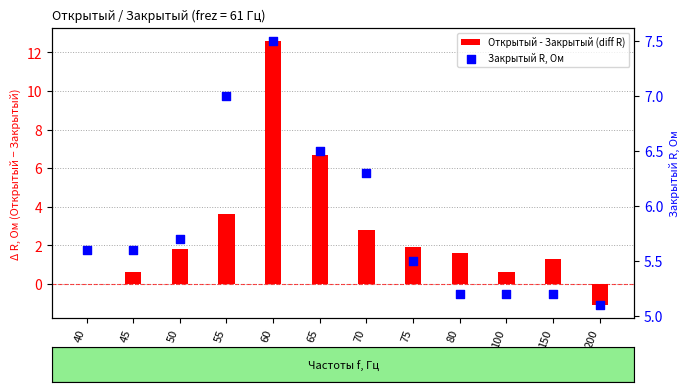

What is the total value across all series at 75?

7.4